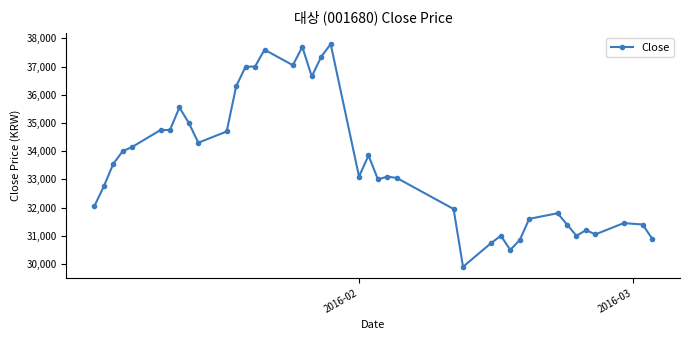

True or false: the data has more than 2 interior local peaks.

True